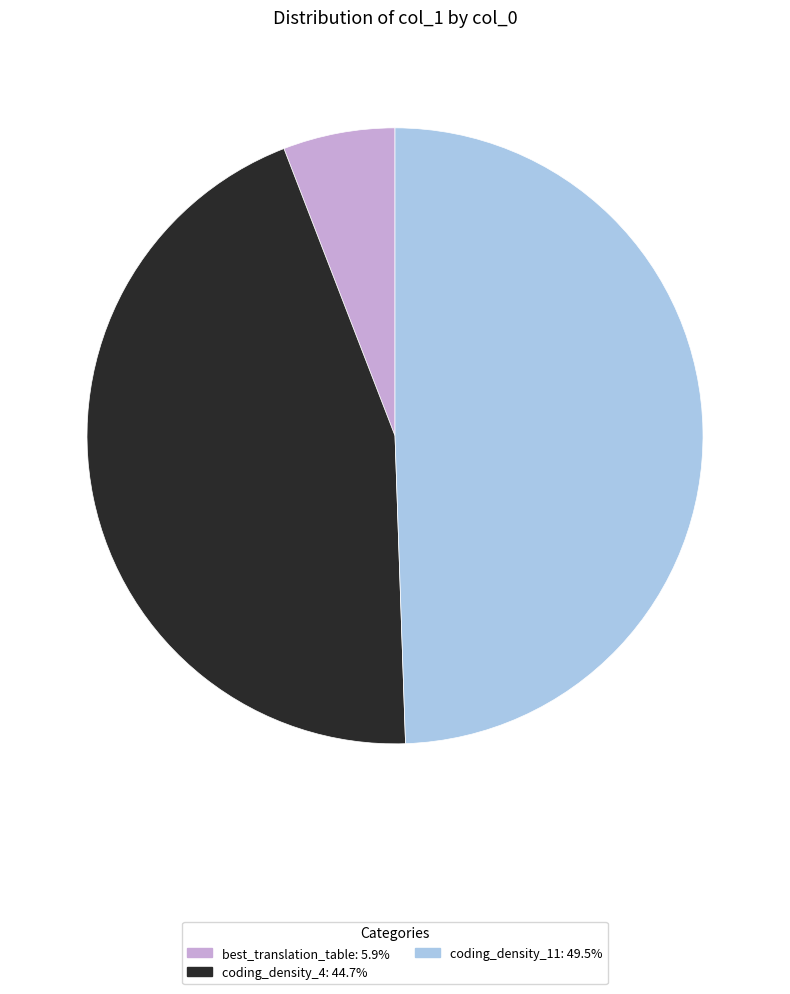

Is it true that coding_density_4 is 35% of the pie?

False